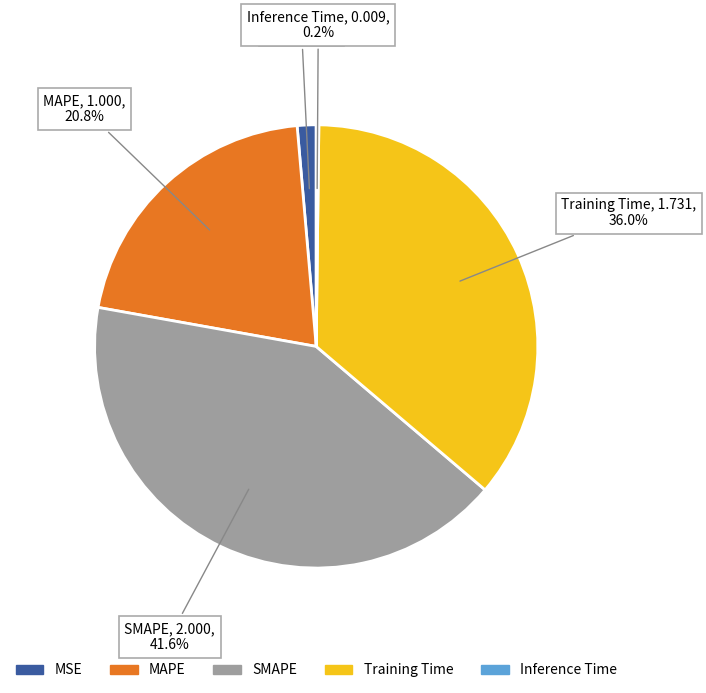

The SMAPE slice represents 42% of the pie. True or false?

True